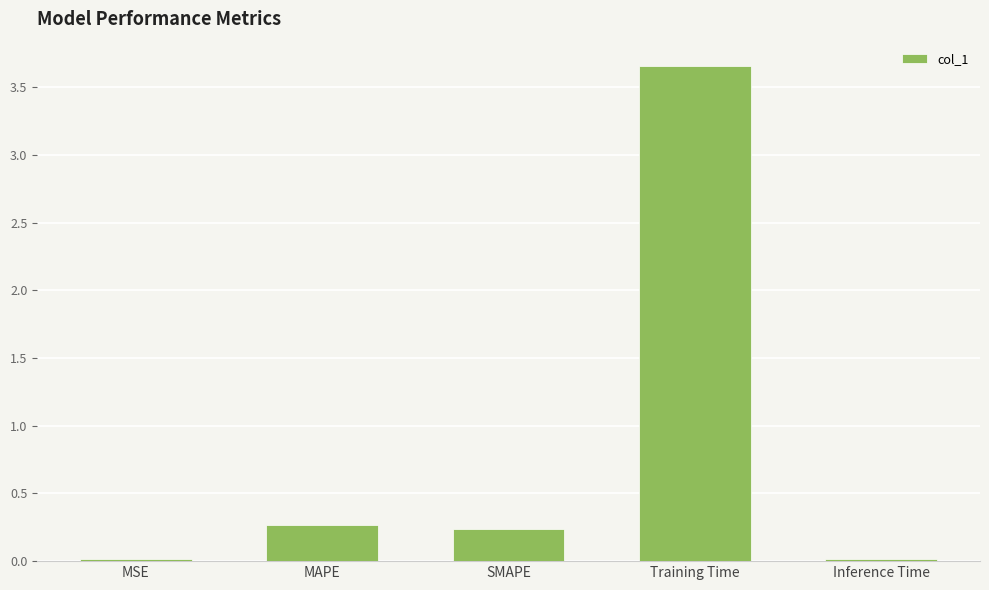

What position from the right is MSE?

5